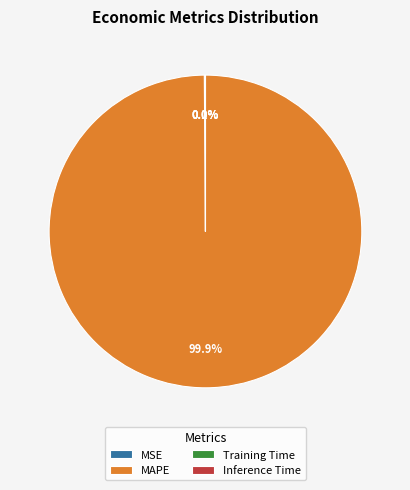

Which slice is the largest?

MAPE